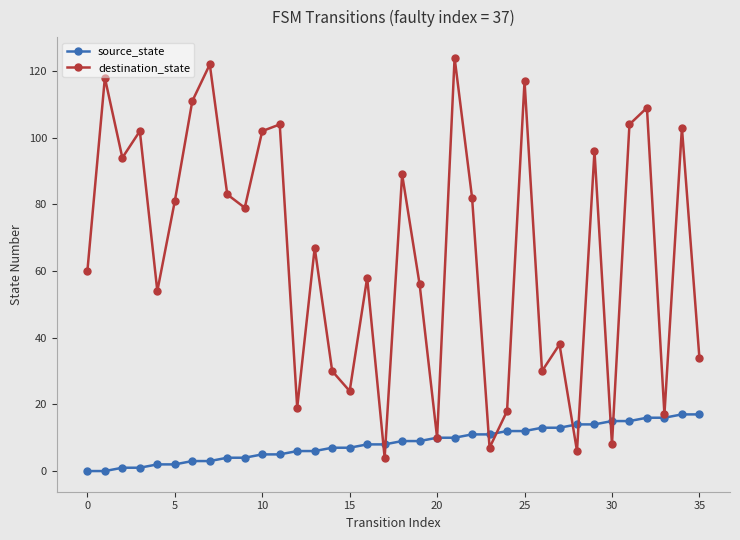

List the series in order of their overall mean, lowest first.

source_state, destination_state